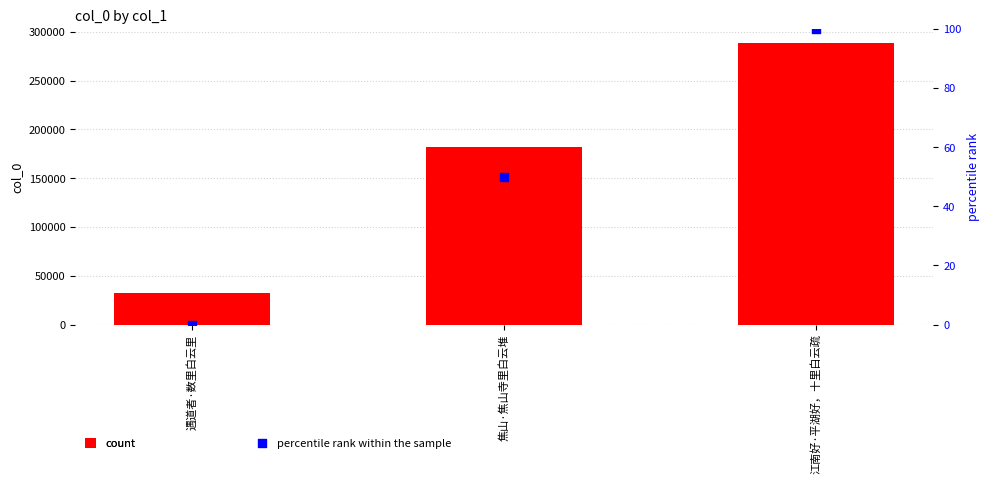

Which series reaches the maximum Y coordinate?

col_0